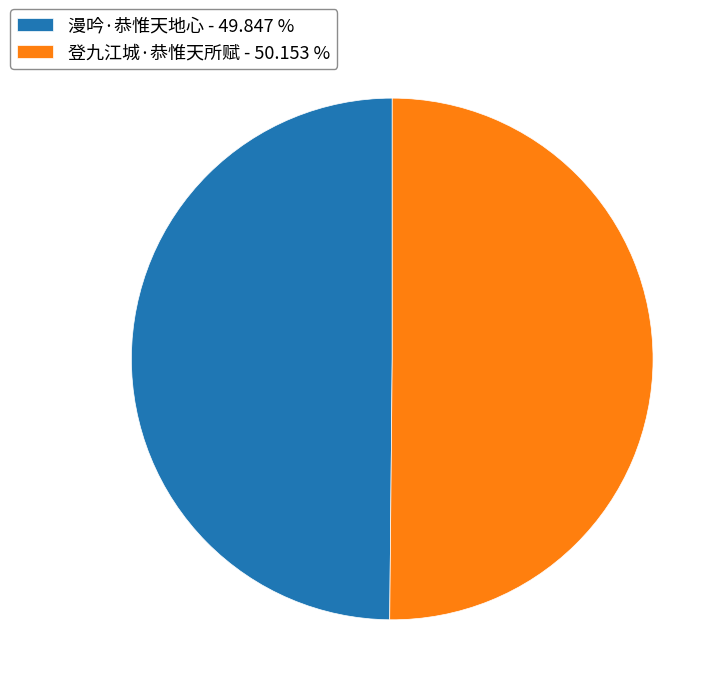

What is the ratio of the value at 漫吟·恭惟天地心 - 49.847 % to the value at 登九江城·恭惟天所赋 - 50.153 %?

1.0